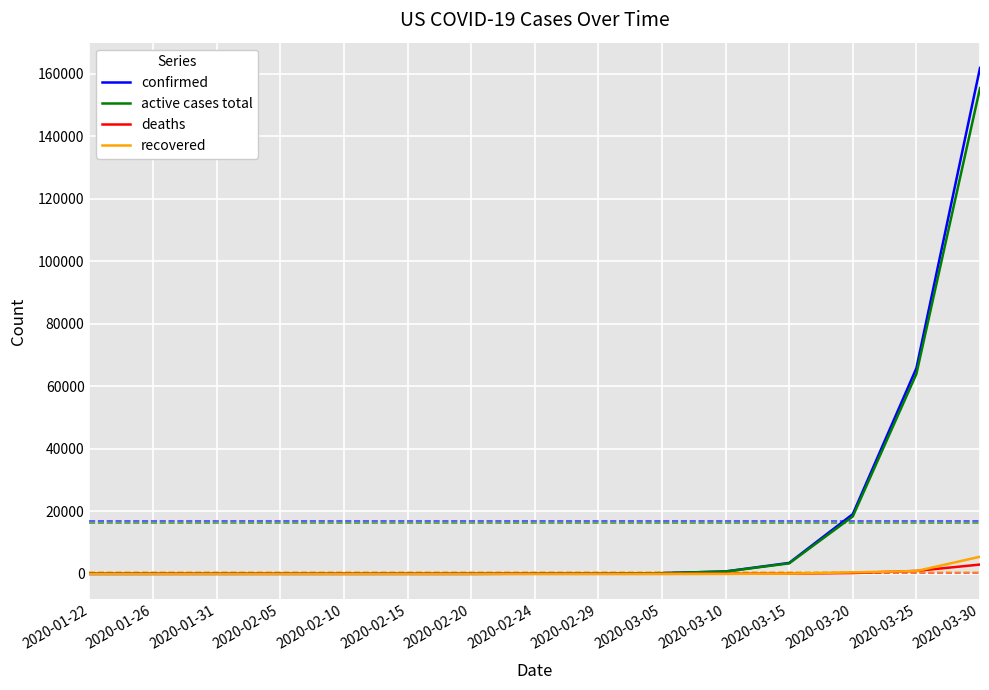

At which label is active cases total closest to 77676?

2020-03-25